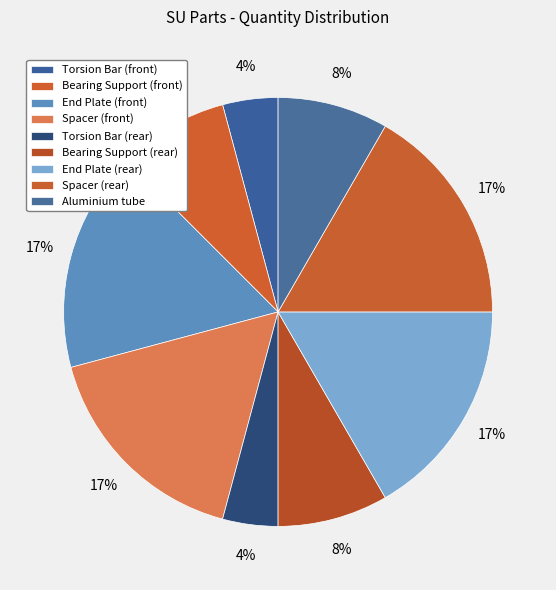

Count the number of slices in the pie.

9